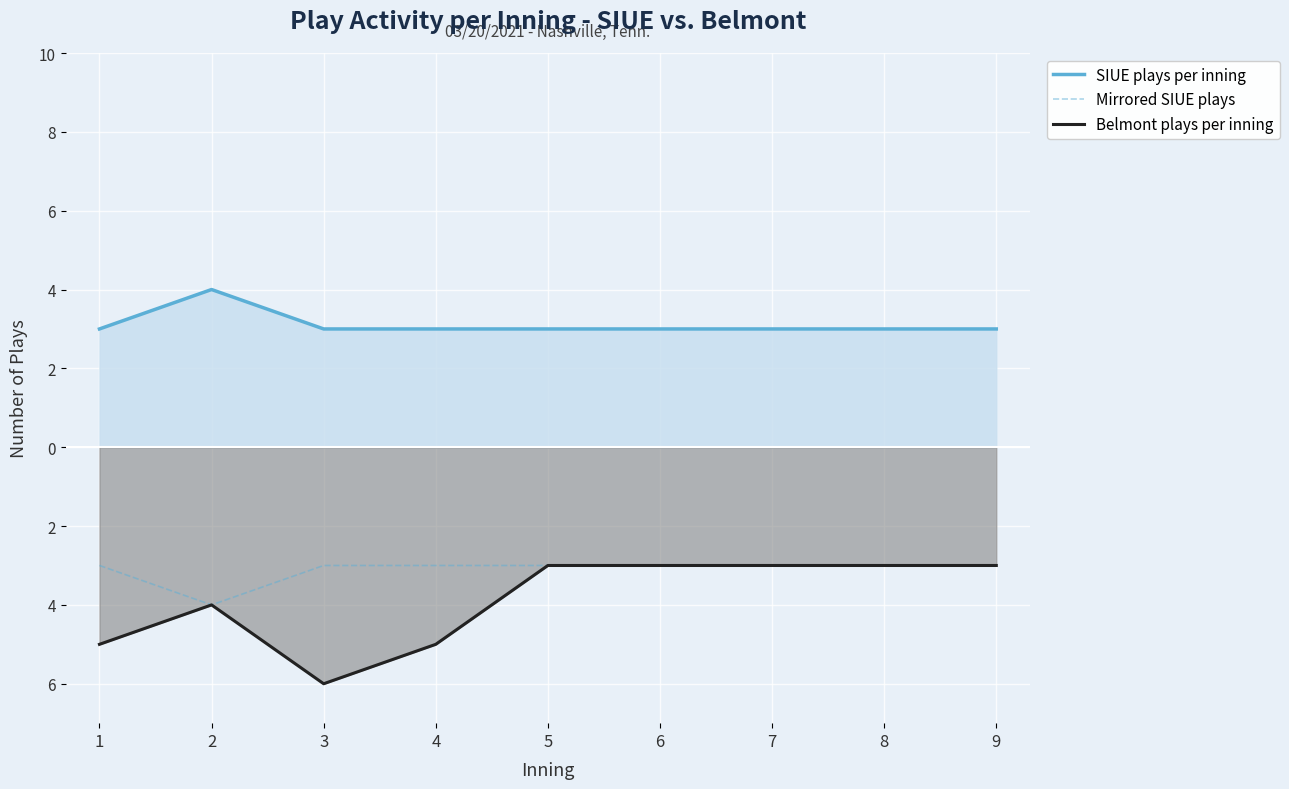

Reading left to right, transcribe all the data shown in this chart.

SIUE plays per inning: 1=3	2=4	3=3	4=3	5=3	6=3	7=3	8=3	9=3
Mirrored SIUE plays: 1=-3	2=-4	3=-3	4=-3	5=-3	6=-3	7=-3	8=-3	9=-3
Belmont plays per inning: 1=-5	2=-4	3=-6	4=-5	5=-3	6=-3	7=-3	8=-3	9=-3